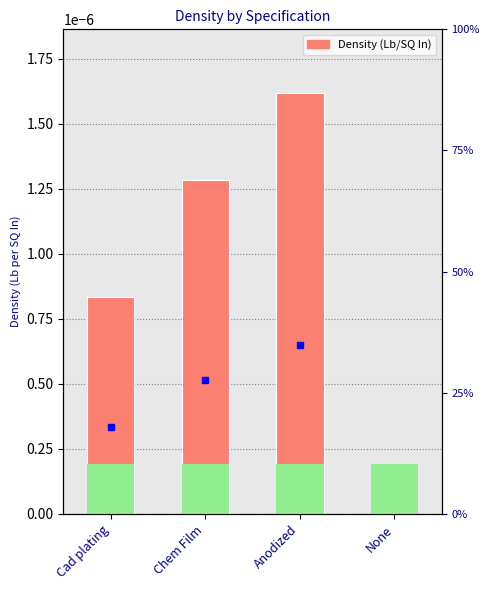

What position from the right is None?

1